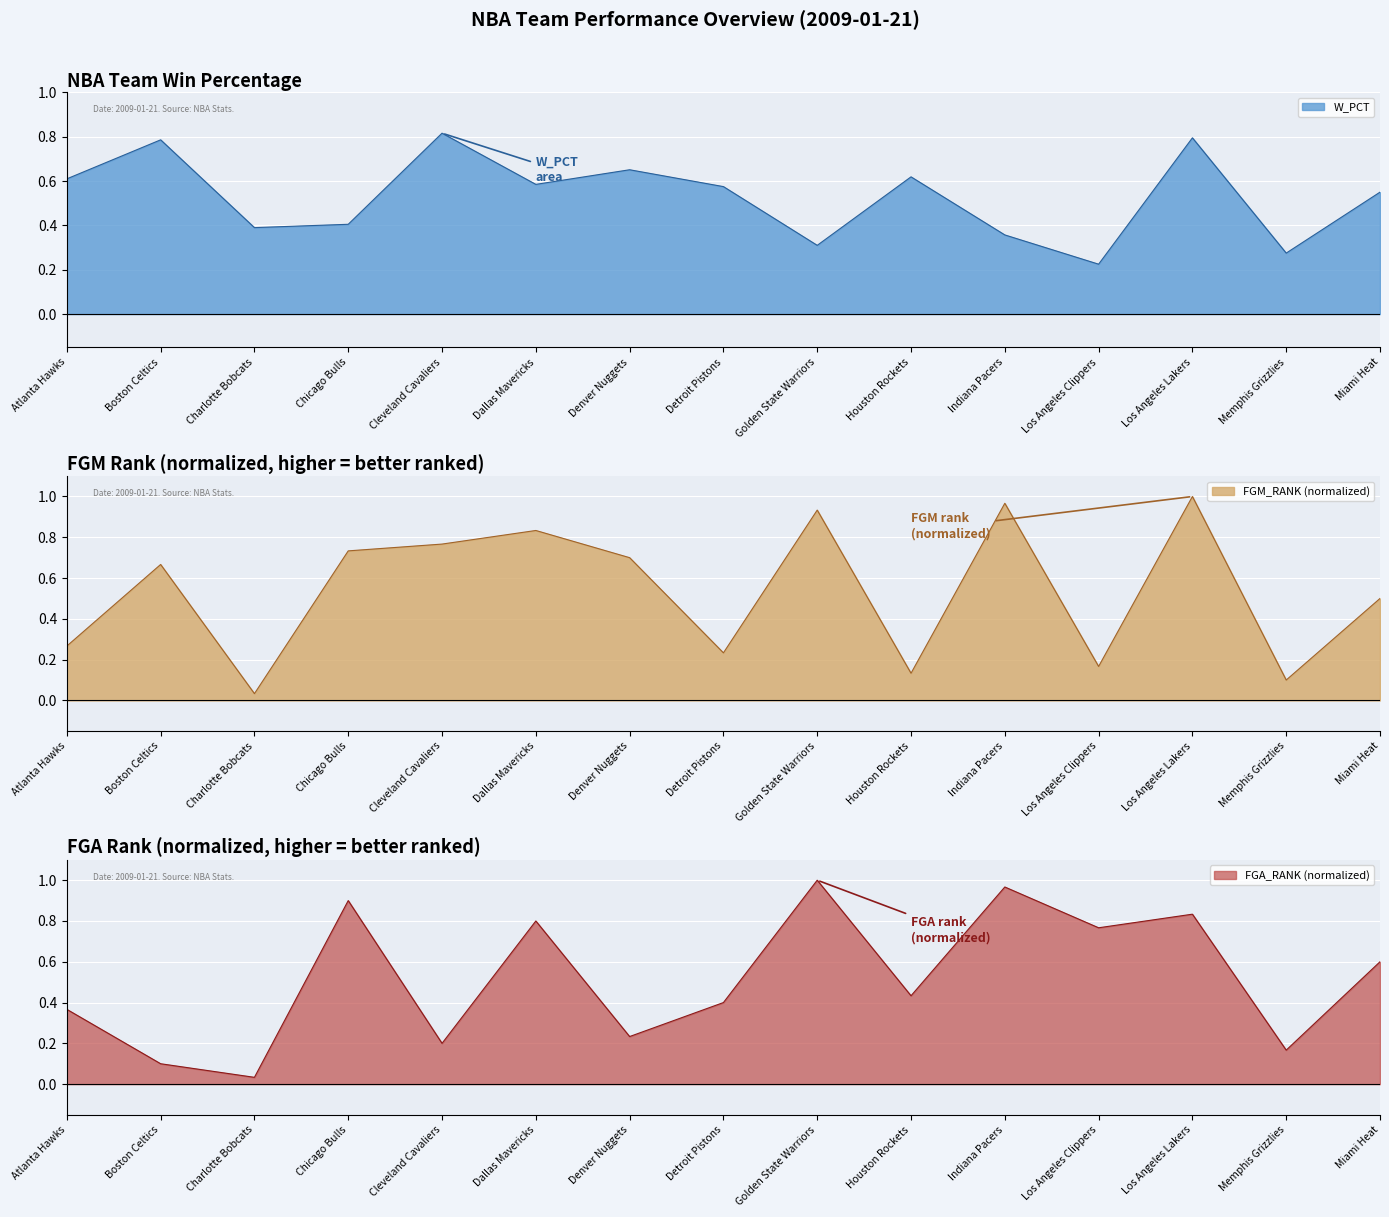

What is the highest value of the FGA_RANK series?

1.0